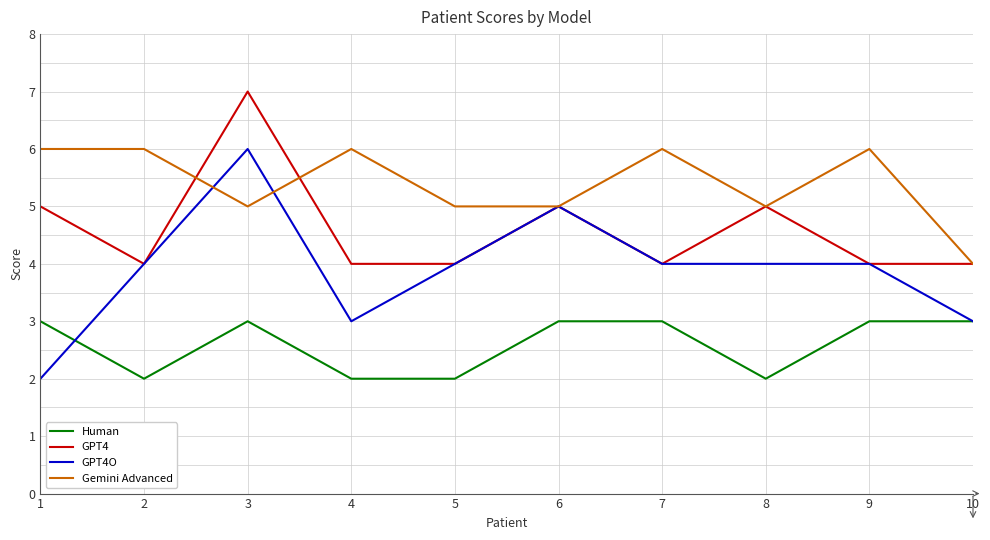

How many lines are shown in the chart?

4